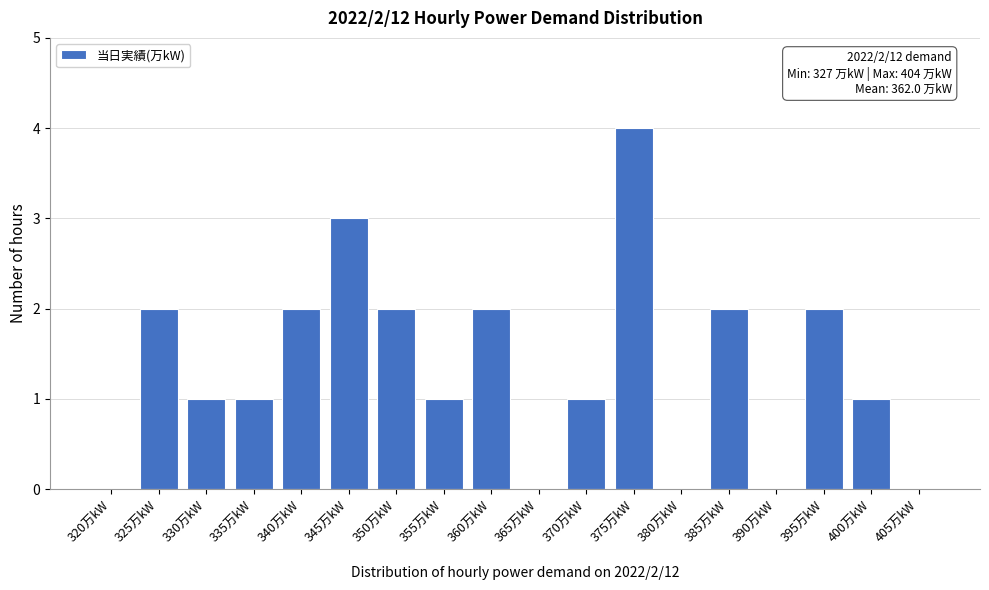

Reading left to right, list all the values displayed in this chart.

320万kW=0	325万kW=2	330万kW=1	335万kW=1	340万kW=2	345万kW=3	350万kW=2	355万kW=1	360万kW=2	365万kW=0	370万kW=1	375万kW=4	380万kW=0	385万kW=2	390万kW=0	395万kW=2	400万kW=1	405万kW=0